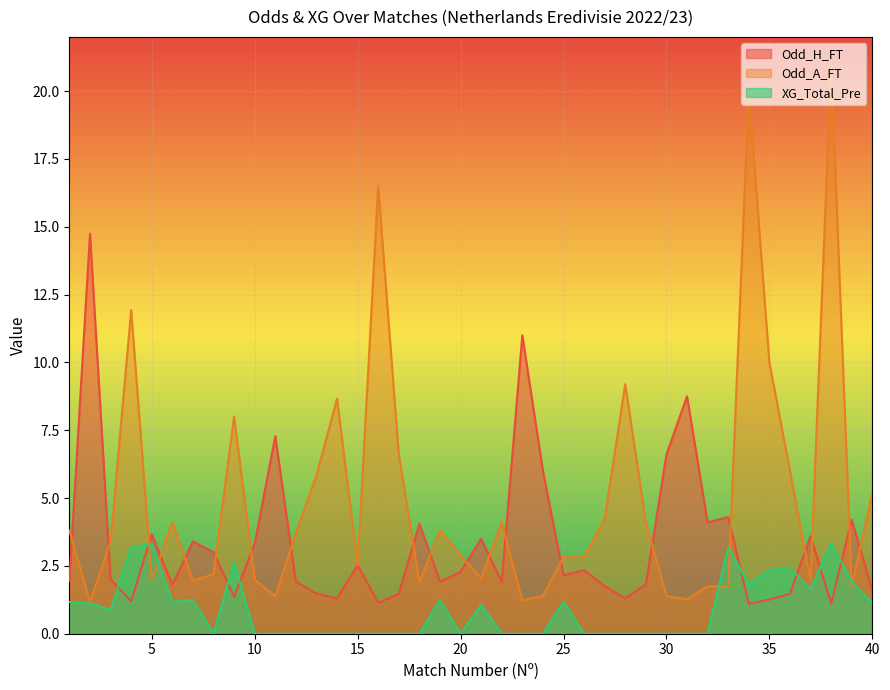

How many times do Odd_A_FT and Odd_H_FT cross each other?

22